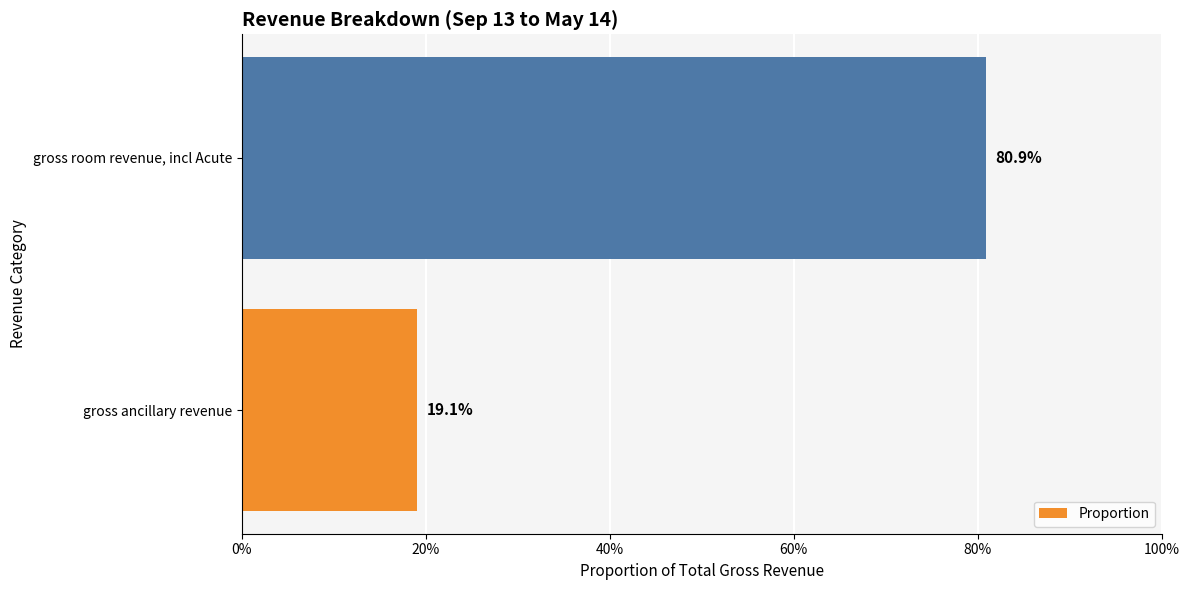

Are the bars horizontal?

Yes